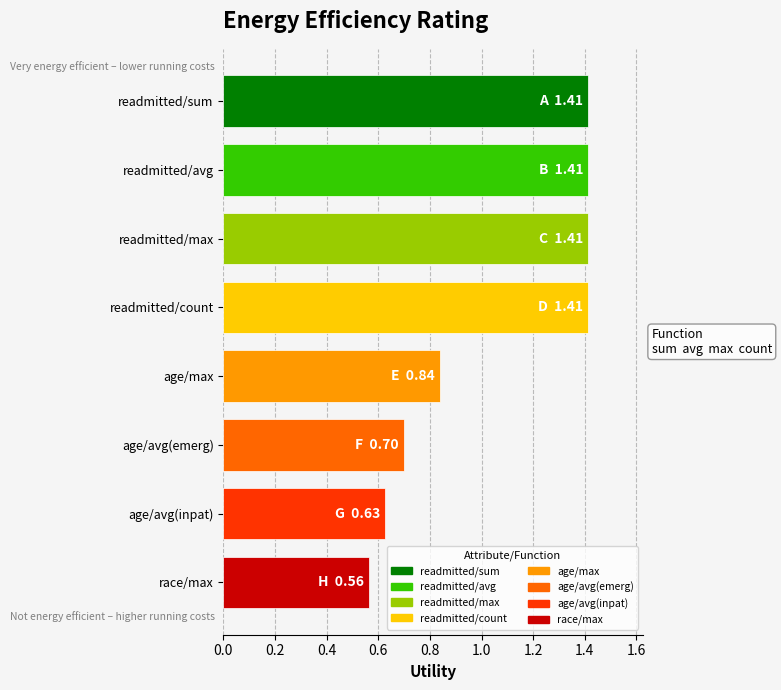

What is the value of the 6th bar from the top?

0.7